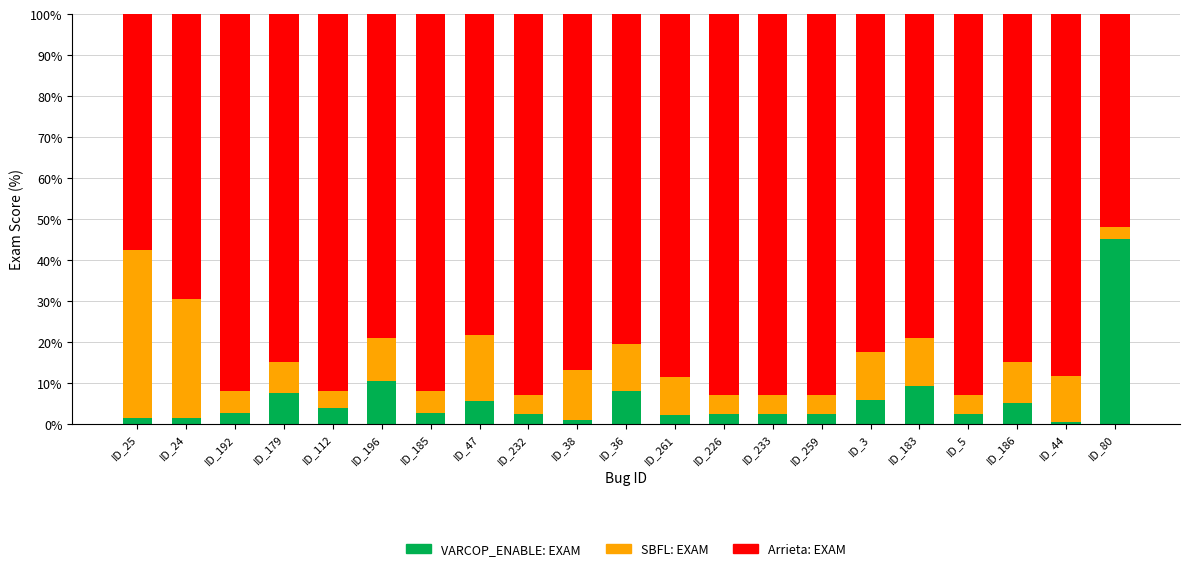

Read the VARCOP_ENABLE: EXAM value at ID_186.

5.0